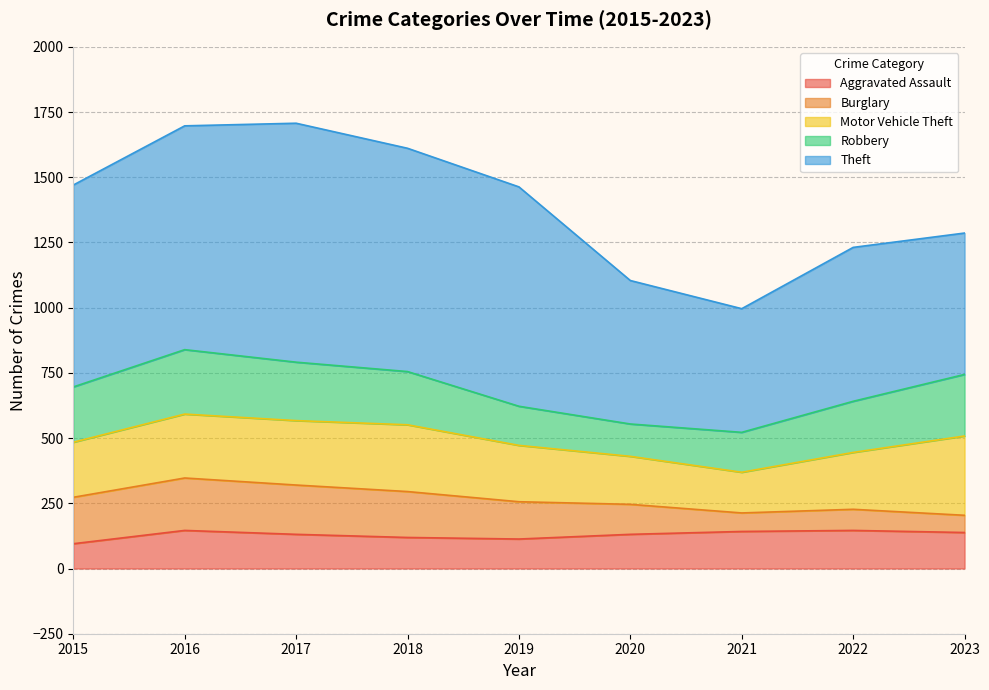

True or false: Aggravated Assault has more than 1 points higher than both neighbors.

True